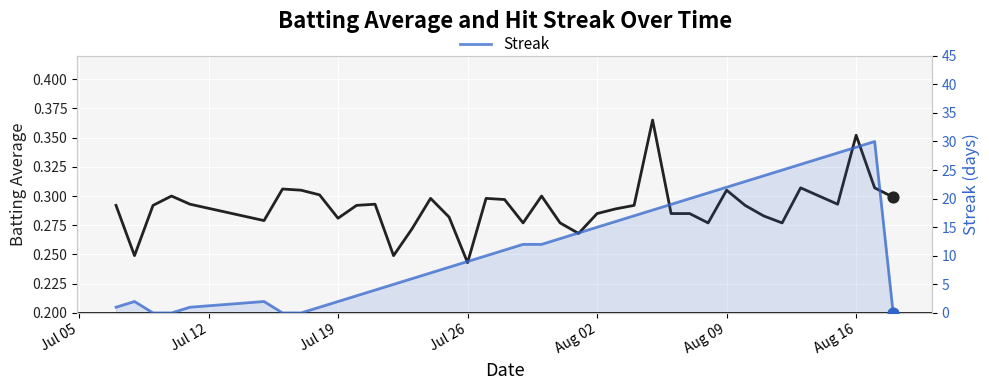

Which series reaches the maximum Y coordinate?

Streak